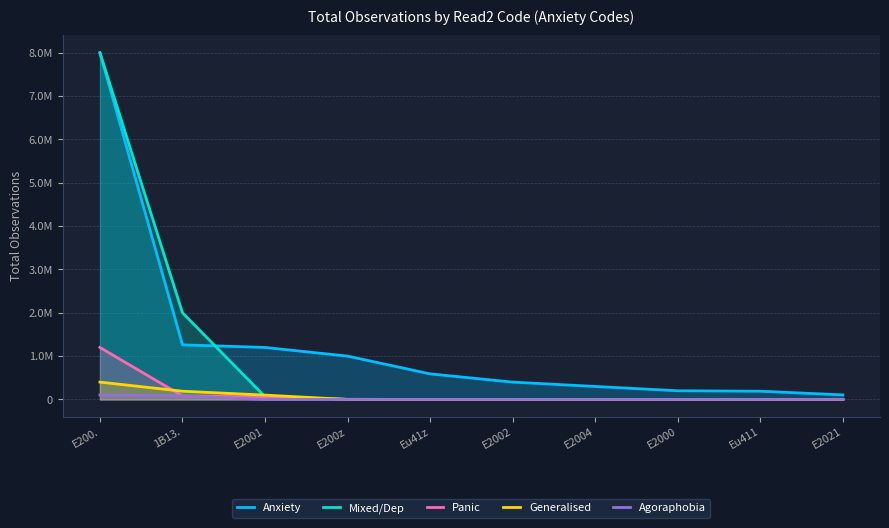

What is the total value across all series at E2000?

200000